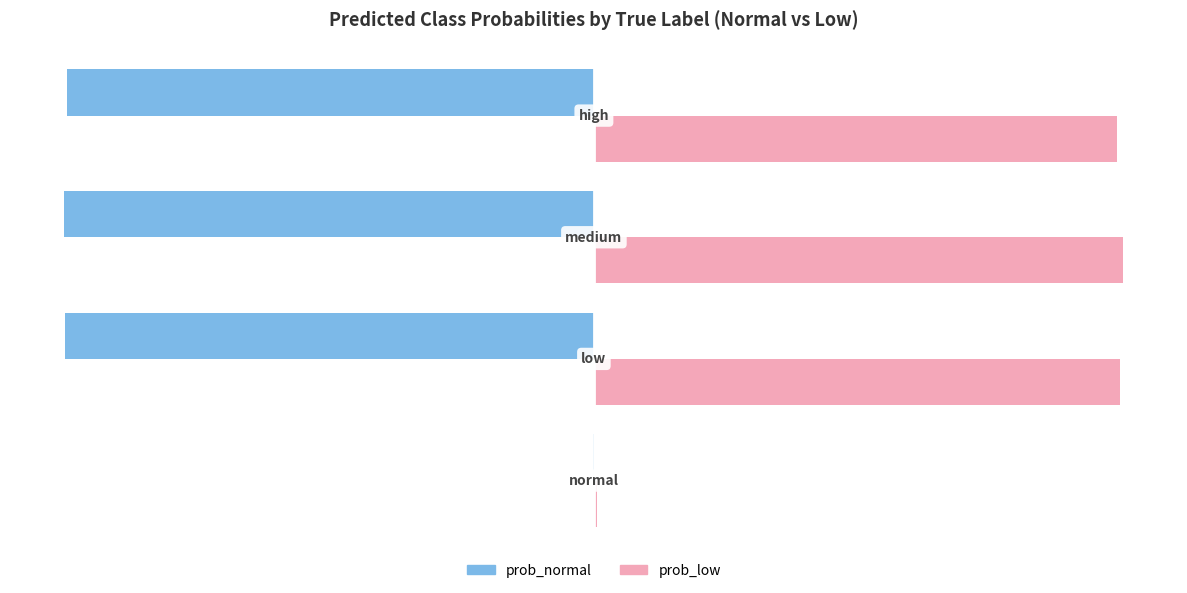

Which series has the largest total across all categories?

prob_low